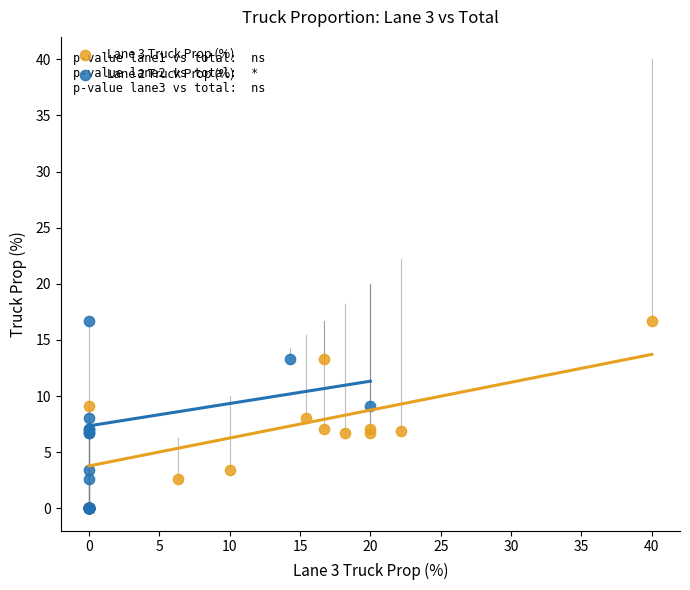

What are all the series names shown in the legend?

Lane 3 Truck Prop (%), Lane 2 Truck Prop (%)